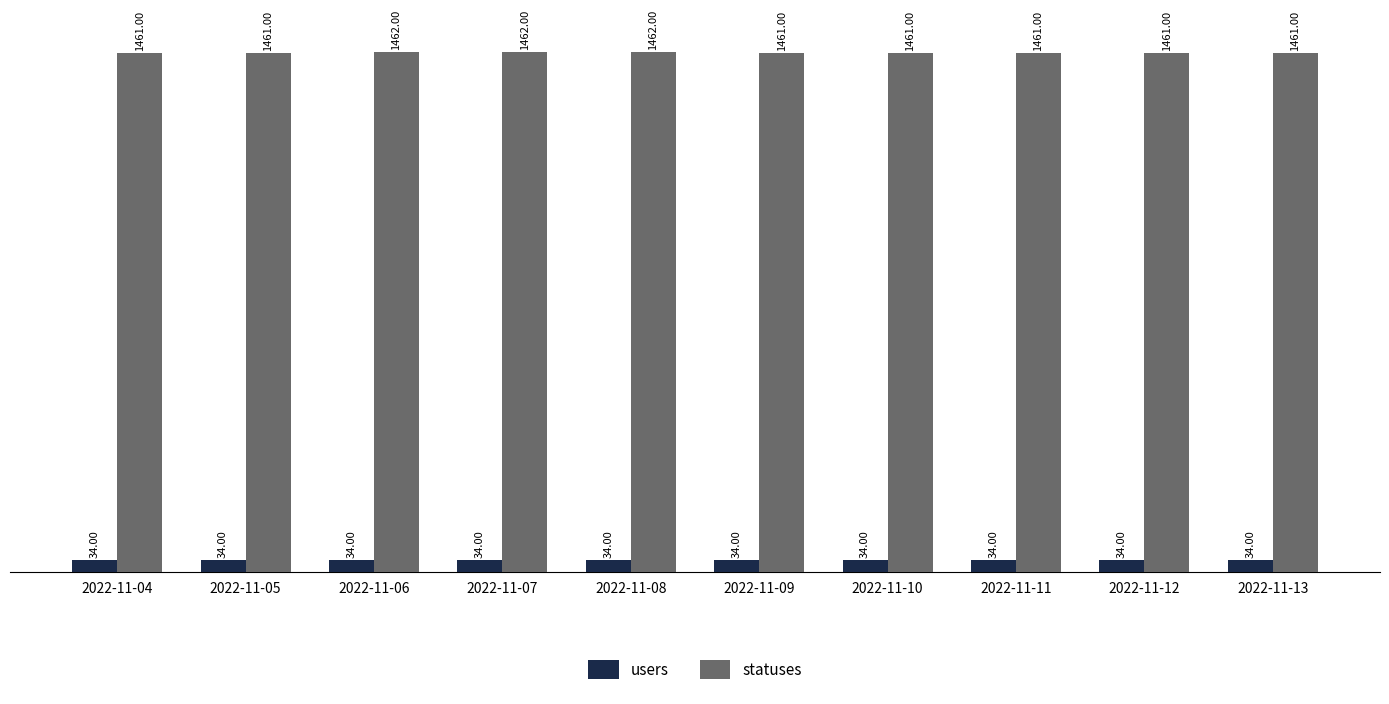

How many data points does each series have?

10